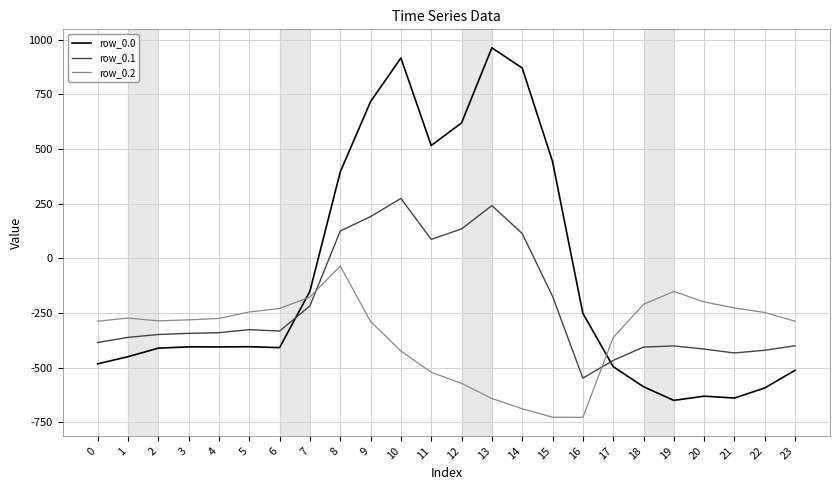

Does the chart have visible grid lines?

Yes